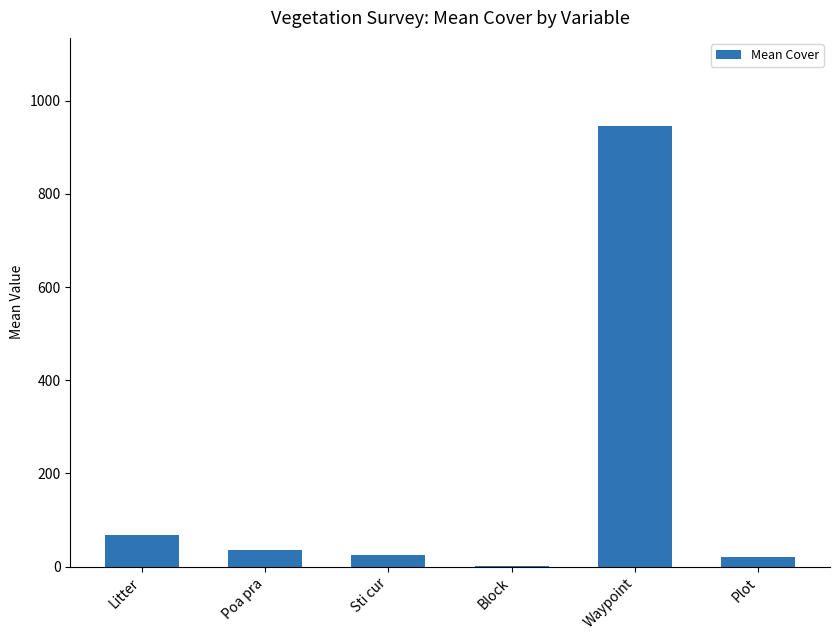

At which category does the chart reach its peak across all series?

Waypoint